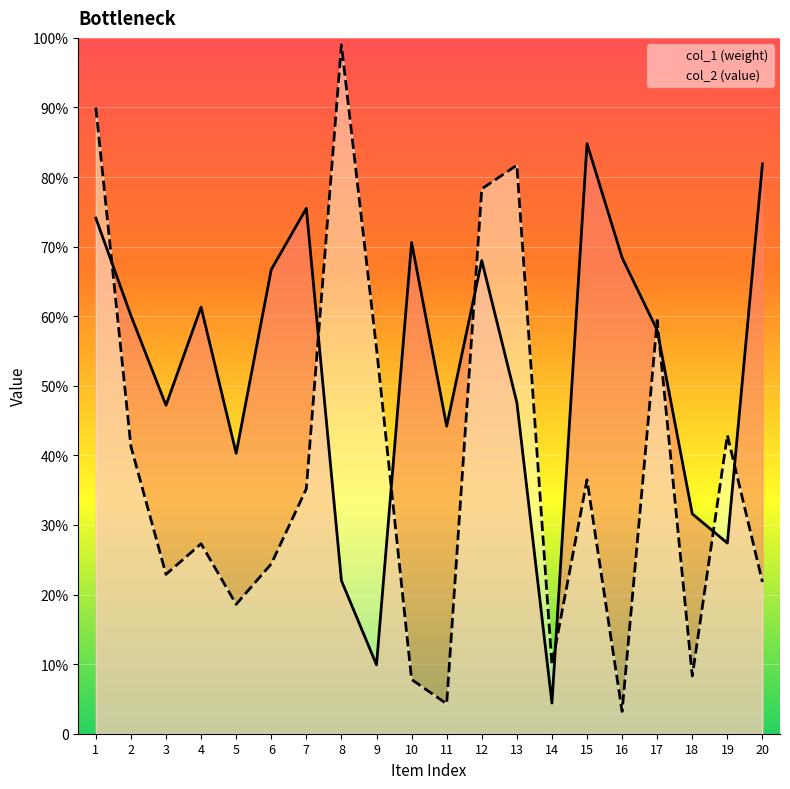

True or false: col_2 has more than 2 points higher than both neighbors.

True